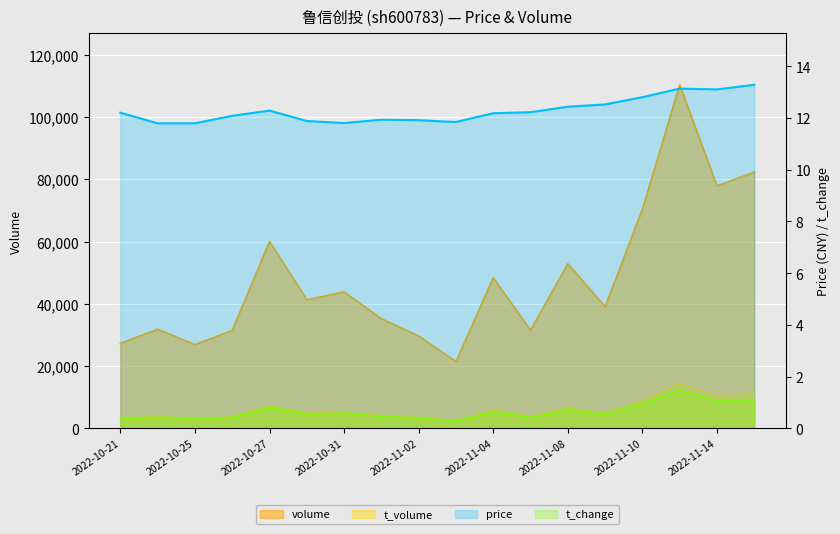

How many lines are shown in the chart?

4